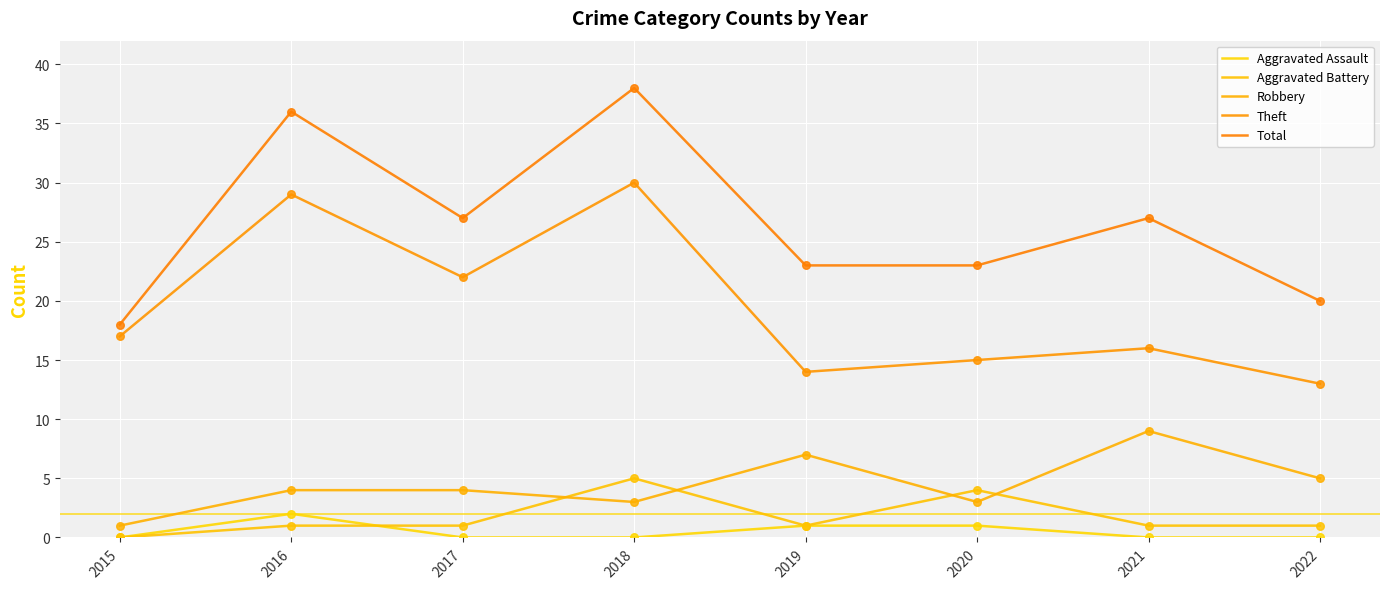

How many lines are shown in the chart?

5